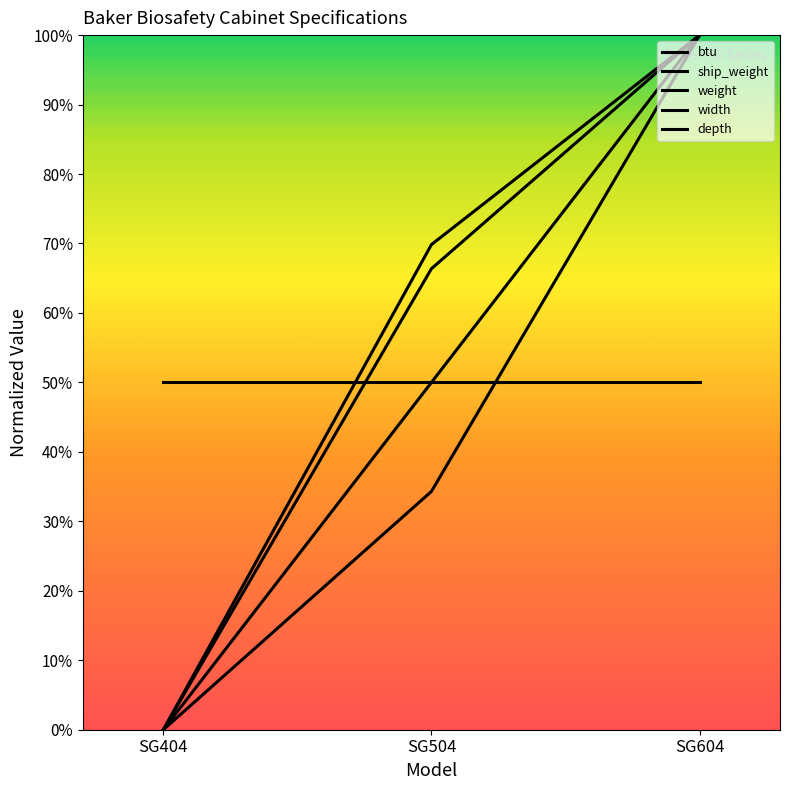

Which series has the largest total across all categories?

weight